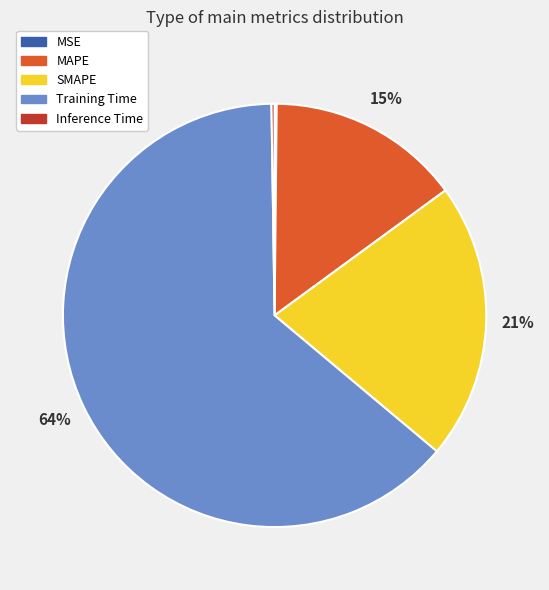

Which has a higher value, SMAPE or Training Time?

Training Time